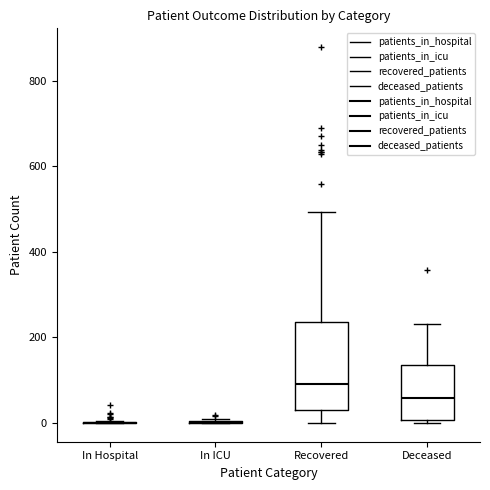

Reading left to right, read every box against the y-axis: the position of its median line, the range the box covers, and the ends of its whiskers. The values are not printed on the chart, so give them approximately, as read against the axis.

In Hospital: box collapsed to a line at 0, whiskers 0 to 0
In ICU: box collapsed to a line at 0, whiskers 0 to 0
Recovered: median 100, box 40 to 240, whiskers 0 to 500
Deceased: median 60, box 0 to 140, whiskers 0 (just below the box's lower edge) to 240